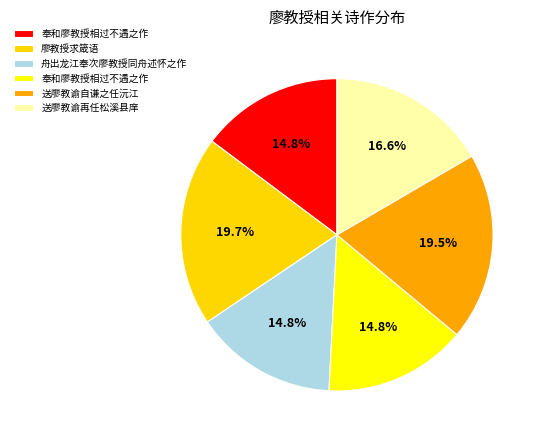

Rank the categories by value from highest to lowest.

廖教授求箴语, 送廖教谕自谦之任沅江, 送廖教谕再任松溪县庠, 奉和廖教授相过不遇之作, 奉和廖教授相过不遇之作, 舟出龙江奉次廖教授同舟述怀之作